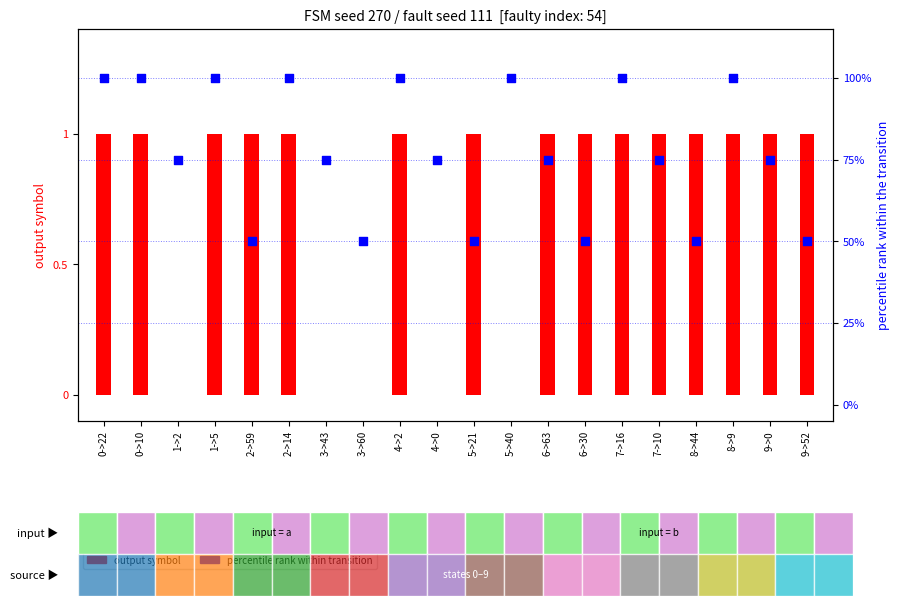

Which series reaches the minimum Y coordinate?

output symbol